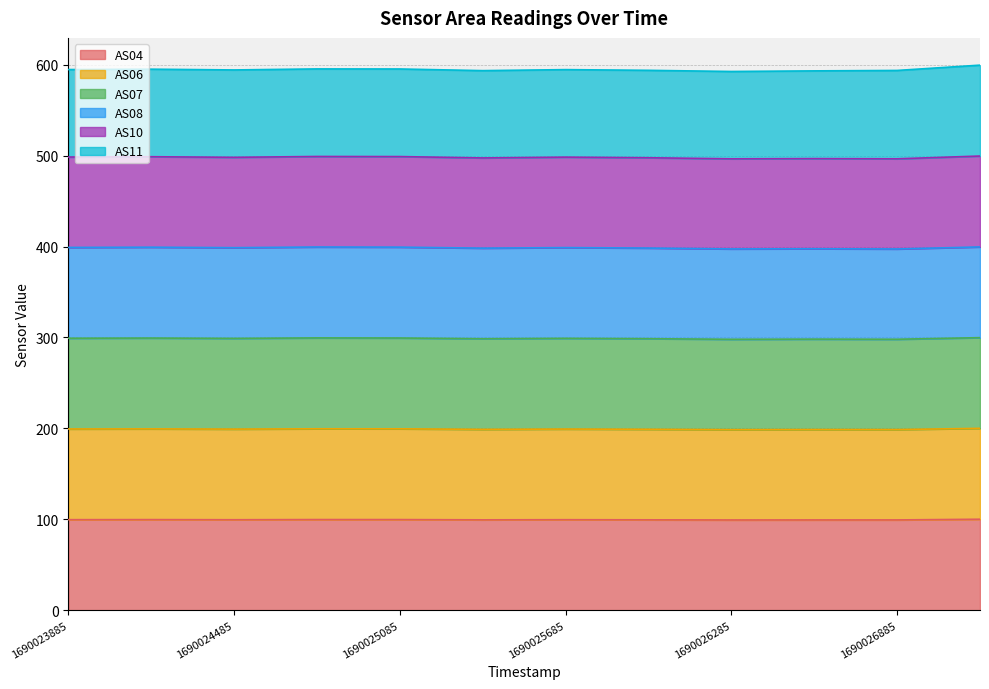

Read the AS04 value at 1690026285.

99.2